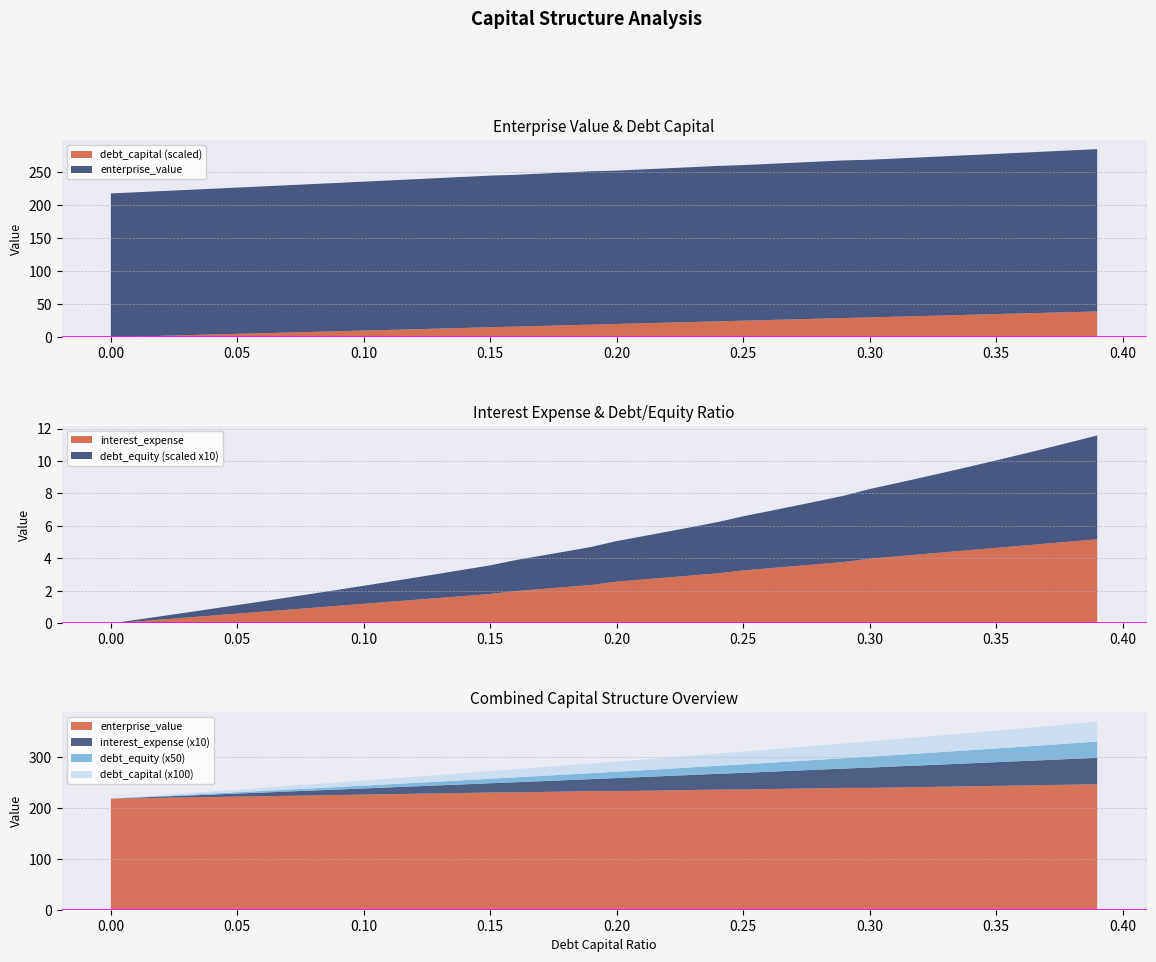

Reading left to right, what are all the values shown in this chart?

debt_capital: 0.0=0.0	0.01=0.0	0.02=0.0	0.03=0.0	0.04=0.0	0.05=0.1	0.06=0.1	0.07=0.1	0.08=0.1	0.09=0.1	0.1=0.1	0.11=0.1	0.12=0.1	0.13=0.1	0.14=0.1	0.15=0.1	0.16=0.2	0.17=0.2	0.18=0.2	0.19=0.2	0.2=0.2	0.21=0.2	0.22=0.2	0.23=0.2	0.24=0.2	0.25=0.2	0.26=0.3	0.27=0.3	0.28=0.3	0.29=0.3	0.3=0.3	0.31=0.3	0.32=0.3	0.33=0.3	0.34=0.3	0.35=0.3	0.36=0.4	0.37=0.4	0.38=0.4	0.39=0.4
enterprise_value: 0.0=218.1	0.01=218.9	0.02=219.6	0.03=220.4	0.04=221.2	0.05=222.0	0.06=222.8	0.07=223.6	0.08=224.4	0.09=225.2	0.1=226.0	0.11=226.8	0.12=227.6	0.13=228.5	0.14=229.3	0.15=230.1	0.16=230.3	0.17=231.2	0.18=232.0	0.19=232.8	0.2=232.7	0.21=233.5	0.22=234.3	0.23=235.1	0.24=235.8	0.25=236.1	0.26=236.9	0.27=237.7	0.28=238.5	0.29=239.3	0.3=239.2	0.31=240.0	0.32=240.7	0.33=241.5	0.34=242.3	0.35=243.1	0.36=243.9	0.37=244.7	0.38=245.5	0.39=246.3
interest_expense: 0.0=0.0	0.01=0.1	0.02=0.2	0.03=0.4	0.04=0.5	0.05=0.6	0.06=0.7	0.07=0.8	0.08=1.0	0.09=1.1	0.1=1.2	0.11=1.3	0.12=1.5	0.13=1.6	0.14=1.7	0.15=1.8	0.16=2.0	0.17=2.1	0.18=2.2	0.19=2.4	0.2=2.6	0.21=2.7	0.22=2.8	0.23=3.0	0.24=3.1	0.25=3.3	0.26=3.4	0.27=3.5	0.28=3.7	0.29=3.8	0.3=4.0	0.31=4.1	0.32=4.3	0.33=4.4	0.34=4.5	0.35=4.7	0.36=4.8	0.37=4.9	0.38=5.0	0.39=5.2
debt_equity: 0.0=0.0	0.01=0.0	0.02=0.0	0.03=0.0	0.04=0.0	0.05=0.1	0.06=0.1	0.07=0.1	0.08=0.1	0.09=0.1	0.1=0.1	0.11=0.1	0.12=0.1	0.13=0.1	0.14=0.2	0.15=0.2	0.16=0.2	0.17=0.2	0.18=0.2	0.19=0.2	0.2=0.2	0.21=0.3	0.22=0.3	0.23=0.3	0.24=0.3	0.25=0.3	0.26=0.4	0.27=0.4	0.28=0.4	0.29=0.4	0.3=0.4	0.31=0.4	0.32=0.5	0.33=0.5	0.34=0.5	0.35=0.5	0.36=0.6	0.37=0.6	0.38=0.6	0.39=0.6